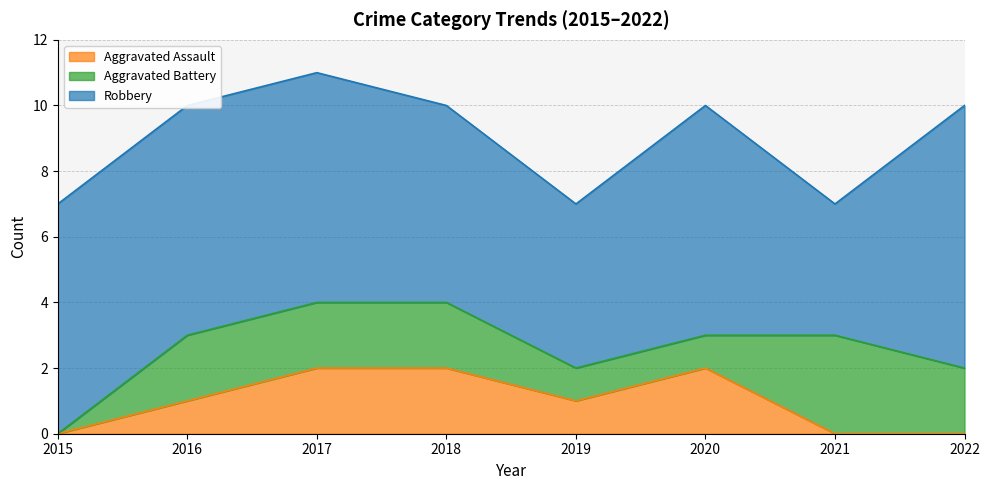

What is the value of the Robbery point at the 1st from the left?

7